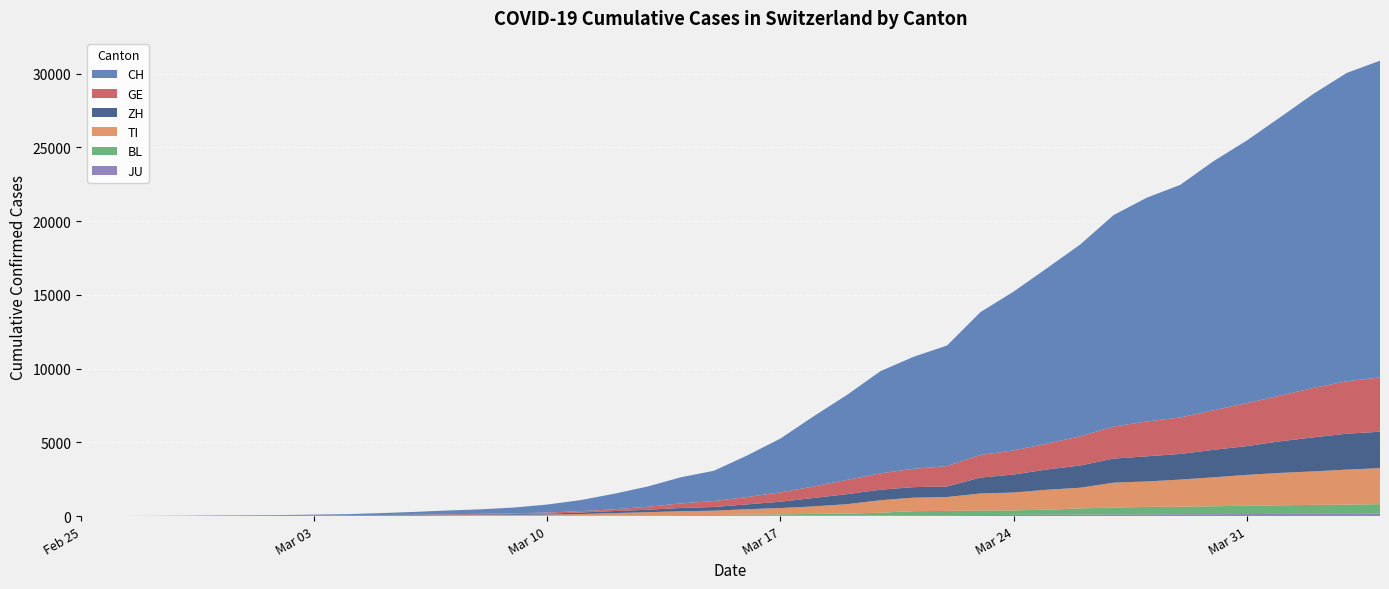

Reading right to left, list all the values displayed in this chart.

CH: 2020-04-04=21469	2020-04-03=20899	2020-04-02=19933	2020-04-01=18867	2020-03-31=17800	2020-03-30=16883	2020-03-29=15767	2020-03-28=15169	2020-03-27=14337	2020-03-26=13004	2020-03-25=11890	2020-03-24=10766	2020-03-23=9679	2020-03-22=8172	2020-03-21=7598	2020-03-20=6923	2020-03-19=5764	2020-03-18=4767	2020-03-17=3651	2020-03-16=2817	2020-03-15=2052	2020-03-14=1768	2020-03-13=1373	2020-03-12=1046	2020-03-11=749	2020-03-10=542	2020-03-09=391	2020-03-08=304	2020-03-07=252	2020-03-06=194	2020-03-05=126	2020-03-04=84	2020-03-03=61	2020-03-02=42	2020-03-01=30	2020-02-29=22	2020-02-28=13	2020-02-27=6	2020-02-26=2	2020-02-25=0
GE: 2020-04-04=3685	2020-04-03=3553	2020-04-02=3354	2020-04-01=3094	2020-03-31=2914	2020-03-30=2682	2020-03-29=2472	2020-03-28=2365	2020-03-27=2169	2020-03-26=1981	2020-03-25=1755	2020-03-24=1632	2020-03-23=1532	2020-03-22=1383	2020-03-21=1241	2020-03-20=1110	2020-03-19=967	2020-03-18=778	2020-03-17=633	2020-03-16=497	2020-03-15=403	2020-03-14=310	2020-03-13=197	2020-03-12=123	2020-03-11=91	2020-03-10=75	2020-03-09=50	2020-03-08=40	2020-03-07=32	2020-03-06=21	2020-03-05=17	2020-03-04=14	2020-03-03=14	2020-03-02=11	2020-03-01=10	2020-02-29=7	2020-02-28=4	2020-02-27=1	2020-02-26=1	2020-02-25=0
ZH: 2020-04-04=2467	2020-04-03=2434	2020-04-02=2306	2020-04-01=2142	2020-03-31=1953	2020-03-30=1862	2020-03-29=1736	2020-03-28=1704	2020-03-27=1630	2020-03-26=1503	2020-03-25=1371	2020-03-24=1224	2020-03-23=1076	2020-03-22=712	2020-03-21=712	2020-03-20=712	2020-03-19=680	2020-03-18=569	2020-03-17=430	2020-03-16=327	2020-03-15=251	2020-03-14=219	2020-03-13=164	2020-03-12=141	2020-03-11=102	2020-03-10=63	2020-03-09=50	2020-03-08=41	2020-03-07=35	2020-03-06=30	2020-03-05=24	2020-03-04=16	2020-03-03=14	2020-03-02=11	2020-03-01=7	2020-02-29=6	2020-02-28=2	2020-02-27=2	2020-02-26=0	2020-02-25=0
TI: 2020-04-04=2442	2020-04-03=2377	2020-04-02=2271	2020-04-01=2195	2020-03-31=2091	2020-03-30=1962	2020-03-29=1837	2020-03-28=1727	2020-03-27=1688	2020-03-26=1401	2020-03-25=1354	2020-03-24=1209	2020-03-23=1162	2020-03-22=945	2020-03-21=916	2020-03-20=849	2020-03-19=638	2020-03-18=511	2020-03-17=426	2020-03-16=368	2020-03-15=293	2020-03-14=265	2020-03-13=206	2020-03-12=163	2020-03-11=108	2020-03-10=75	2020-03-09=61	2020-03-08=49	2020-03-07=41	2020-03-06=28	2020-03-05=25	2020-03-04=13	2020-03-03=8	2020-03-02=4	2020-03-01=2	2020-02-29=2	2020-02-28=1	2020-02-27=1	2020-02-26=1	2020-02-25=0
BL: 2020-04-04=656	2020-04-03=625	2020-04-02=610	2020-04-01=588	2020-03-31=561	2020-03-30=539	2020-03-29=511	2020-03-28=502	2020-03-27=466	2020-03-26=422	2020-03-25=341	2020-03-24=306	2020-03-23=302	2020-03-22=289	2020-03-21=282	2020-03-20=184	2020-03-19=134	2020-03-18=116	2020-03-17=89	2020-03-16=76	2020-03-15=54	2020-03-14=47	2020-03-13=42	2020-03-12=26	2020-03-11=26	2020-03-10=22	2020-03-09=20	2020-03-08=19	2020-03-07=15	2020-03-06=6	2020-03-05=6	2020-03-04=2	2020-03-03=2	2020-03-02=2	2020-03-01=2	2020-02-29=2	2020-02-28=1	2020-02-27=0	2020-02-26=0	2020-02-25=0
JU: 2020-04-04=154	2020-04-03=149	2020-04-02=149	2020-04-01=145	2020-03-31=140	2020-03-30=128	2020-03-29=127	2020-03-28=119	2020-03-27=114	2020-03-26=100	2020-03-25=92	2020-03-24=82	2020-03-23=69	2020-03-22=61	2020-03-21=54	2020-03-20=44	2020-03-19=36	2020-03-18=32	2020-03-17=29	2020-03-16=25	2020-03-15=19	2020-03-14=18	2020-03-13=17	2020-03-12=12	2020-03-11=7	2020-03-10=7	2020-03-09=7	2020-03-08=5	2020-03-07=5	2020-03-06=4	2020-03-05=4	2020-03-04=2	2020-03-03=2	2020-03-02=1	2020-03-01=1	2020-02-29=1	2020-02-28=1	2020-02-27=1	2020-02-26=0	2020-02-25=0